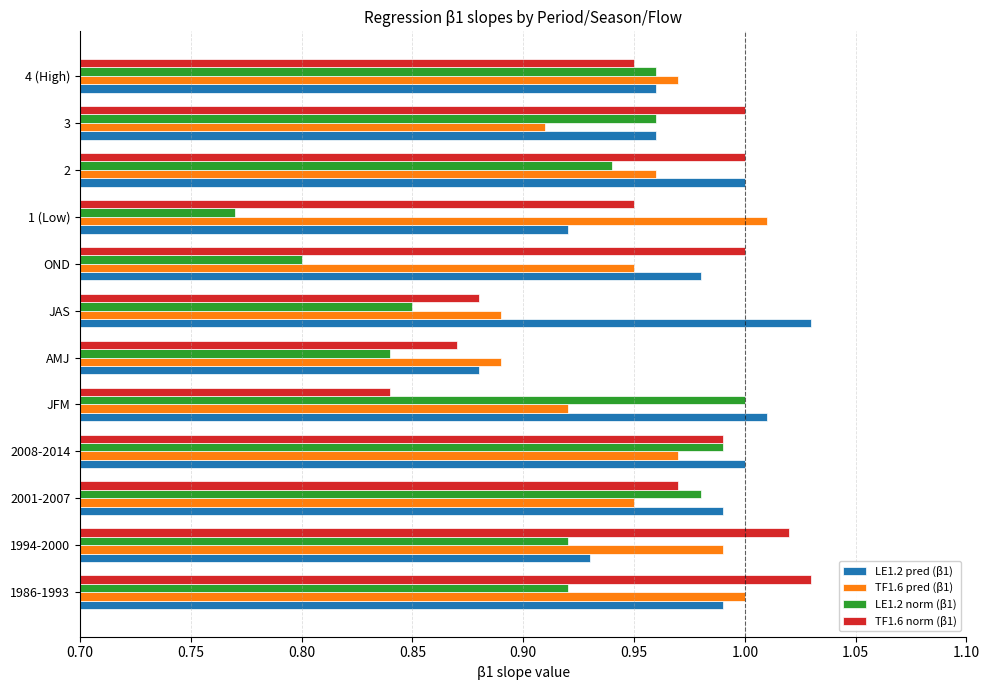

At which label does LE1.2 norm (β1) reach its peak?

JFM